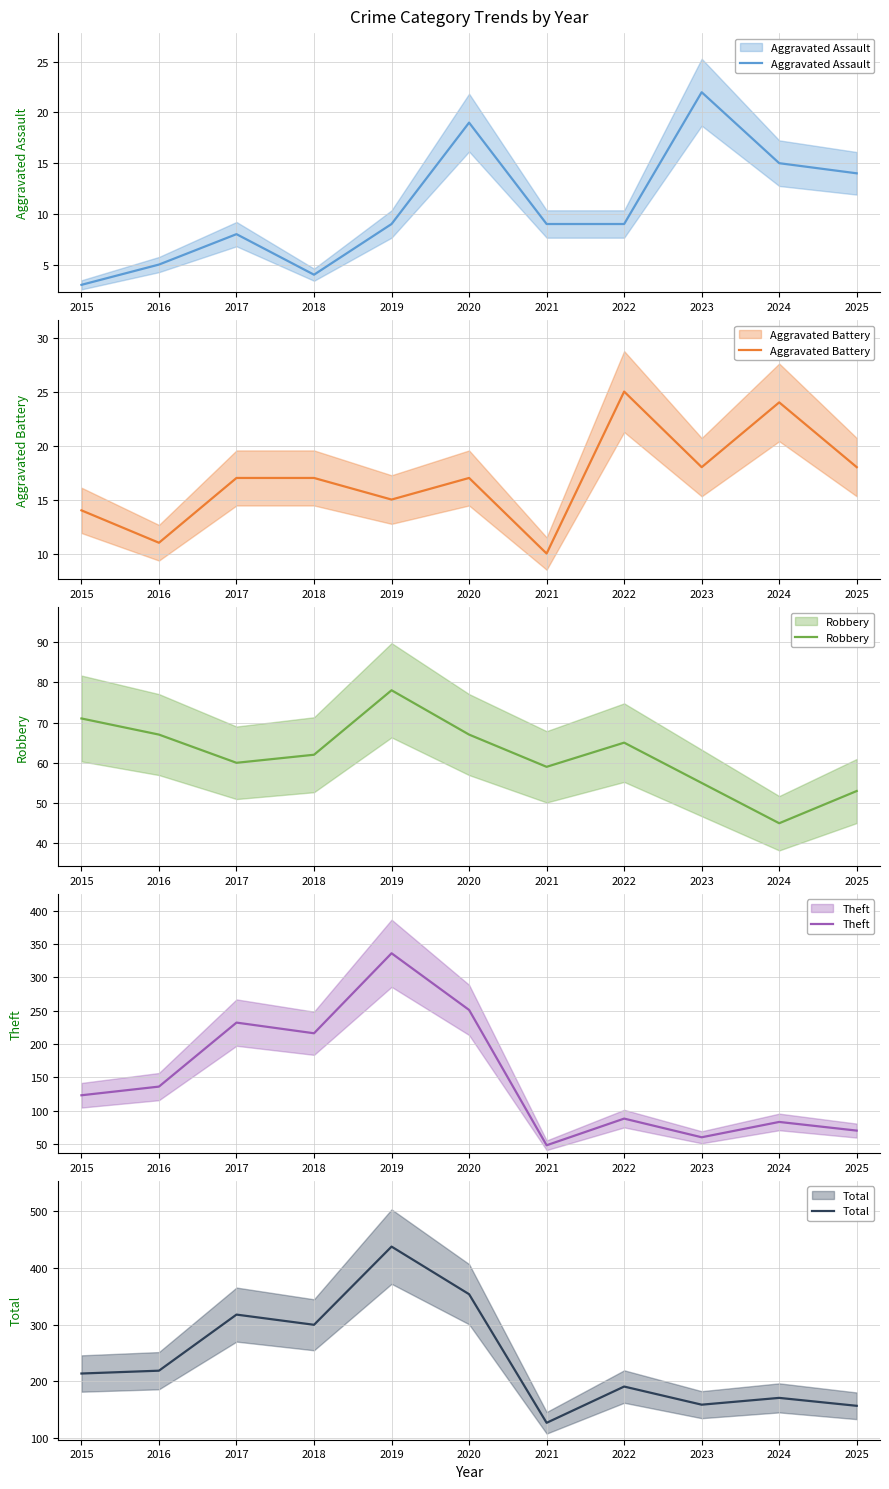

At which category is the sum across all series the highest?

2019